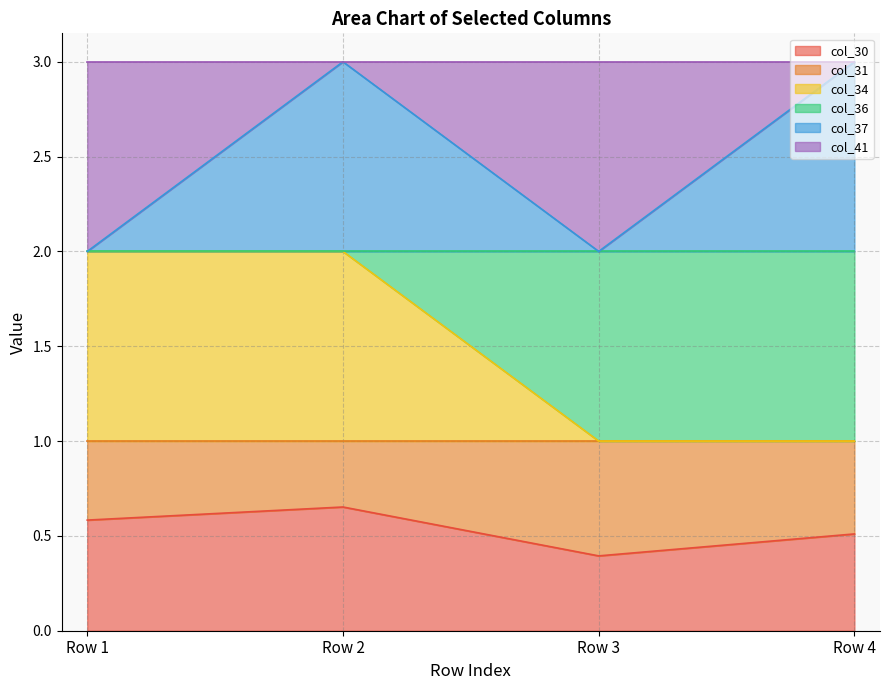

Which category has the lowest value across all series?

Row 3